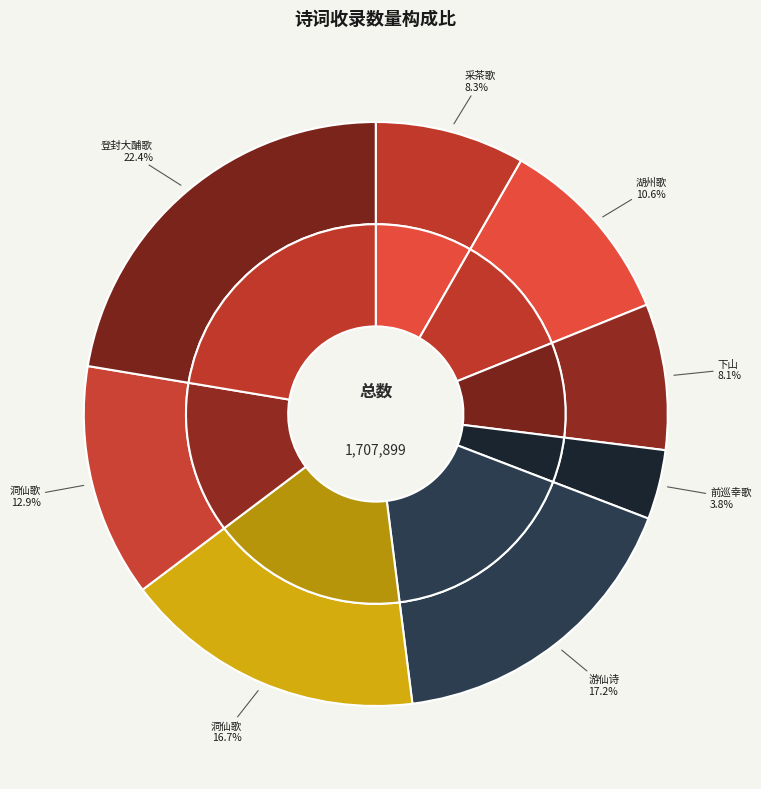

To the nearest percent, what is the difference between the largest and smallest slice percentages?

19%